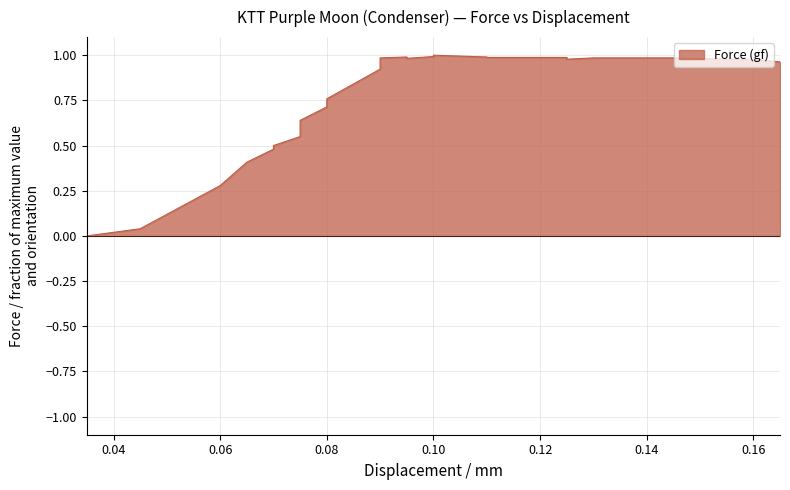

What is the change in value from 0.07 to 0.145?

+0.5